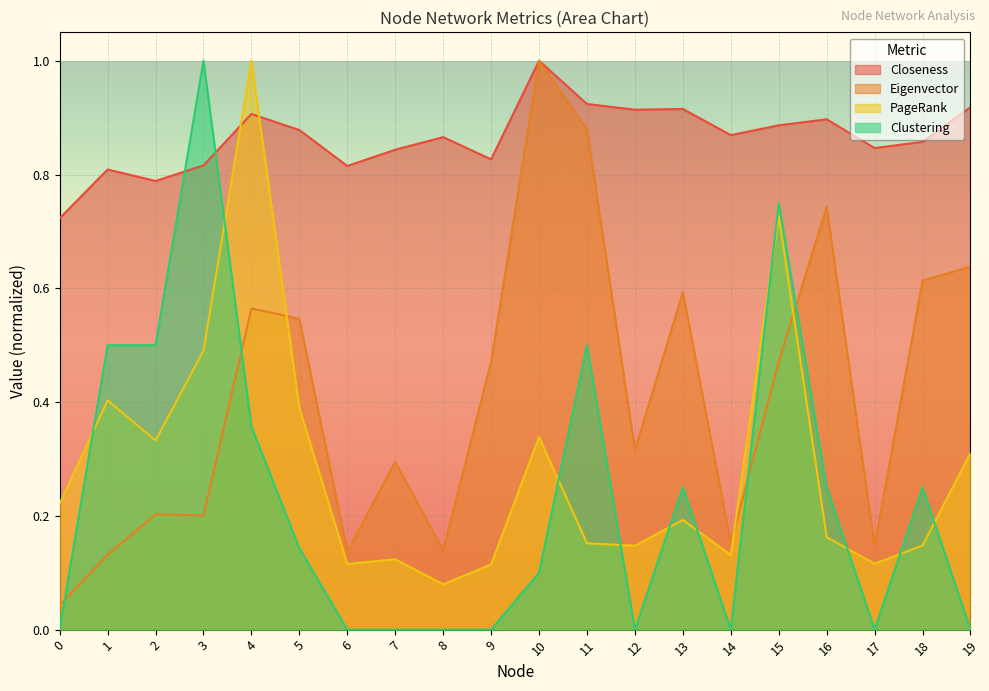

How many times do Eigenvector and PageRank cross each other?

3